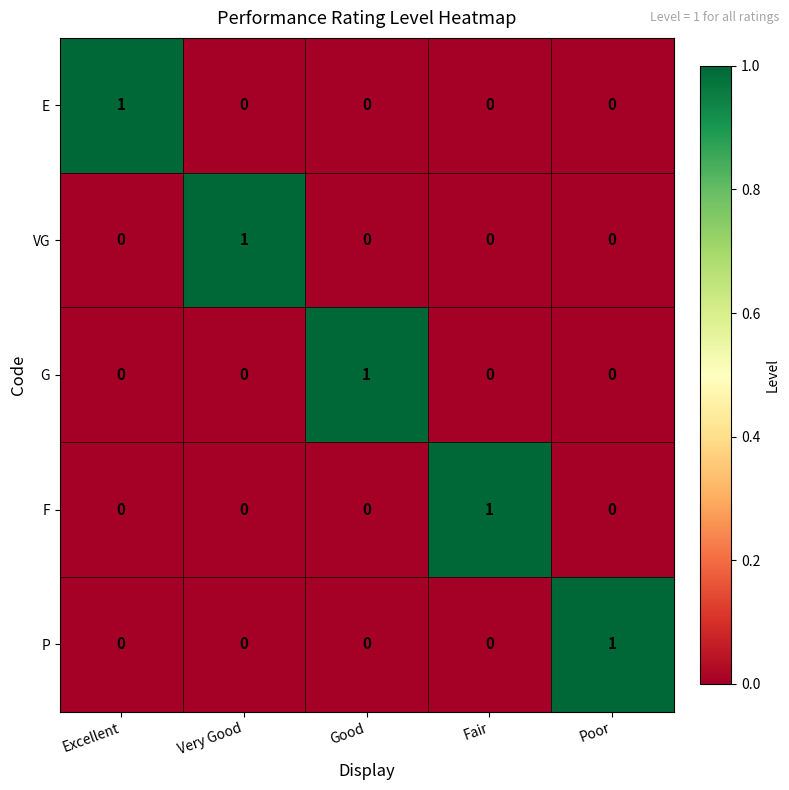

True or false: P has a value of 1 at Poor.

True